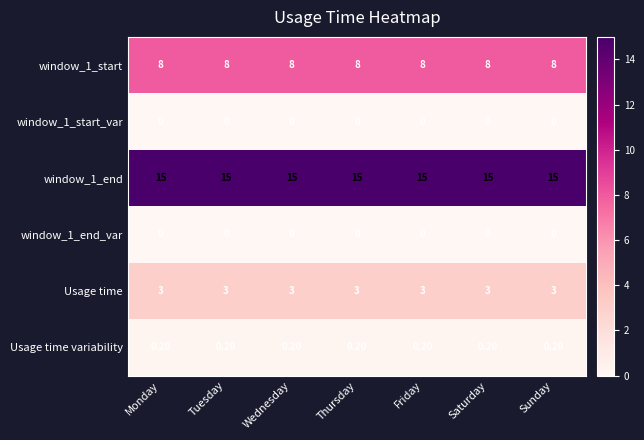

What is the difference between the highest and lowest values at Saturday?

15.0